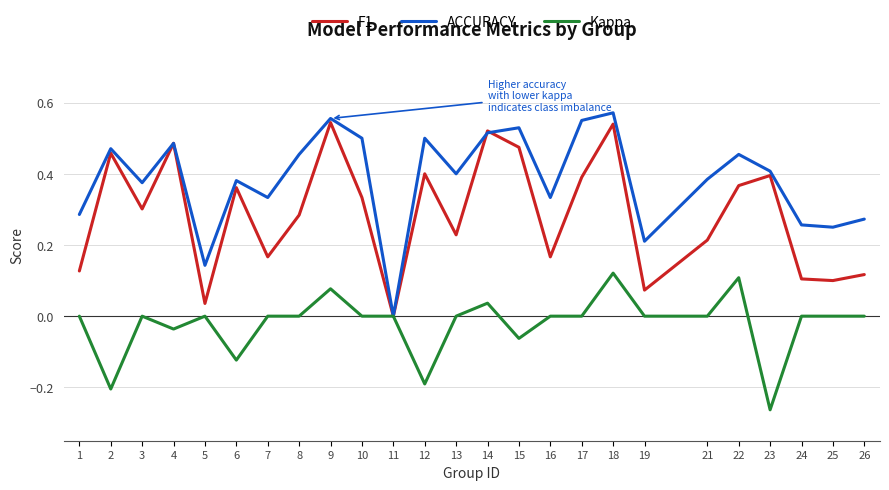

Which category has the lowest value in the ACCURACY series?

11